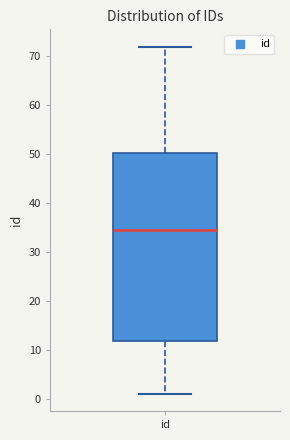

Transcribe this box plot: give where the median line is, the range the box spans, and where the two whiskers end, as read against the y-axis. The values are not printed on the chart, so give them approximately, as read against the axis.

median 35, box 12 to 50, whiskers 1 to 72